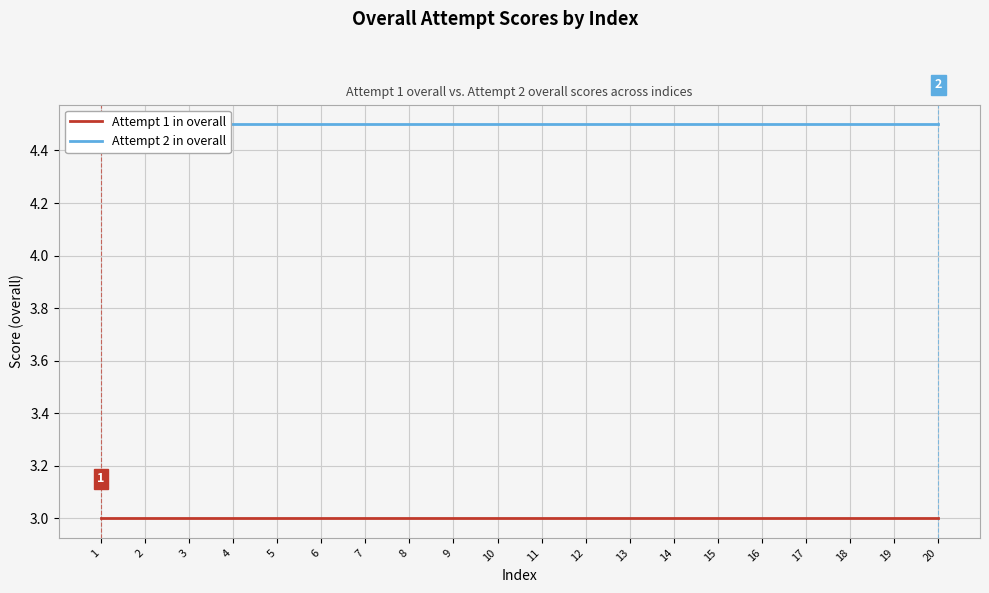

The Attempt 2 in overall series shows 2.5 at 6. True or false?

False